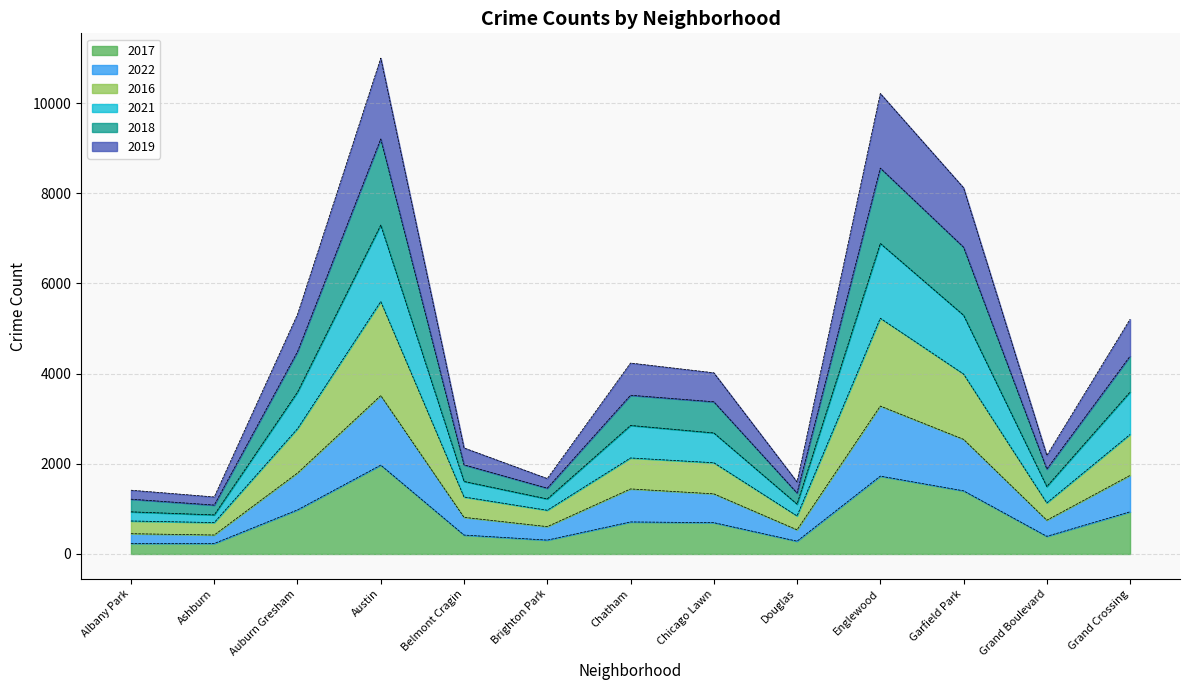

How many series are shown in this chart?

6